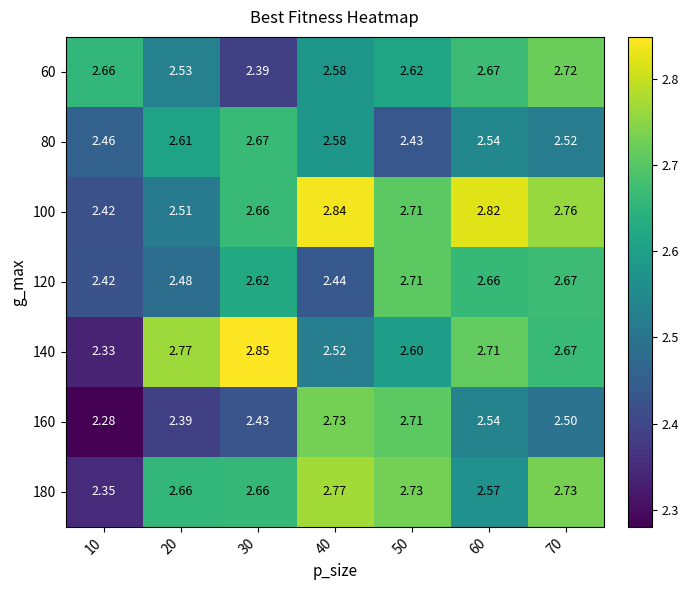

At which category is the sum across all series the highest?

70